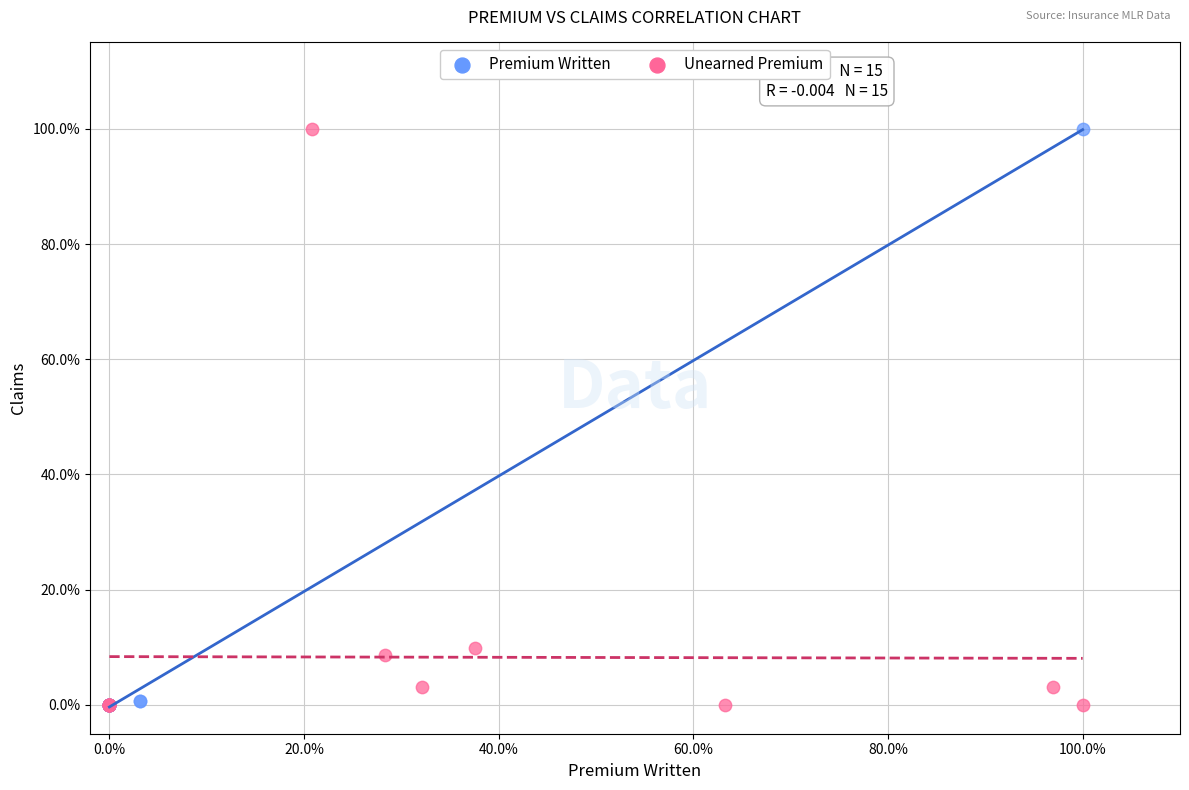

What are all the series names shown in the legend?

Premium Written, Unearned Premium